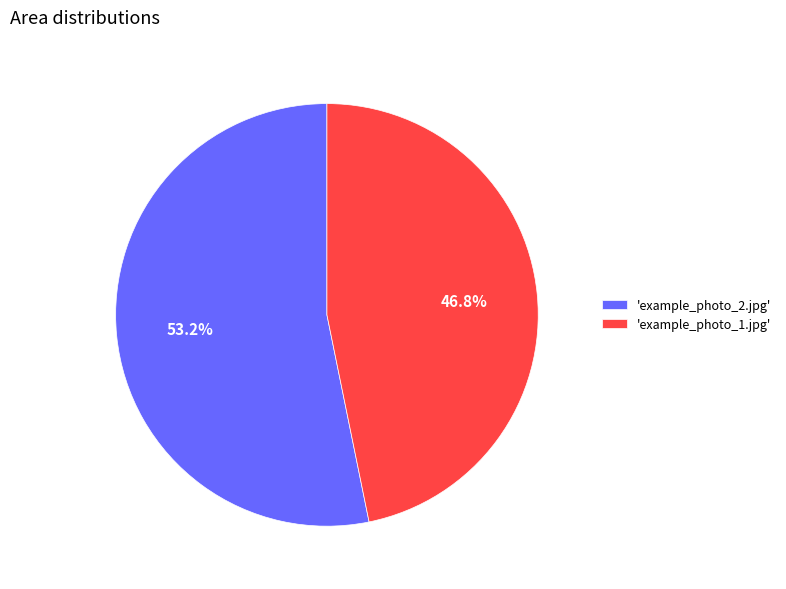

How much of the chart is everything except 'example_photo_2.jpg'?

46.8%